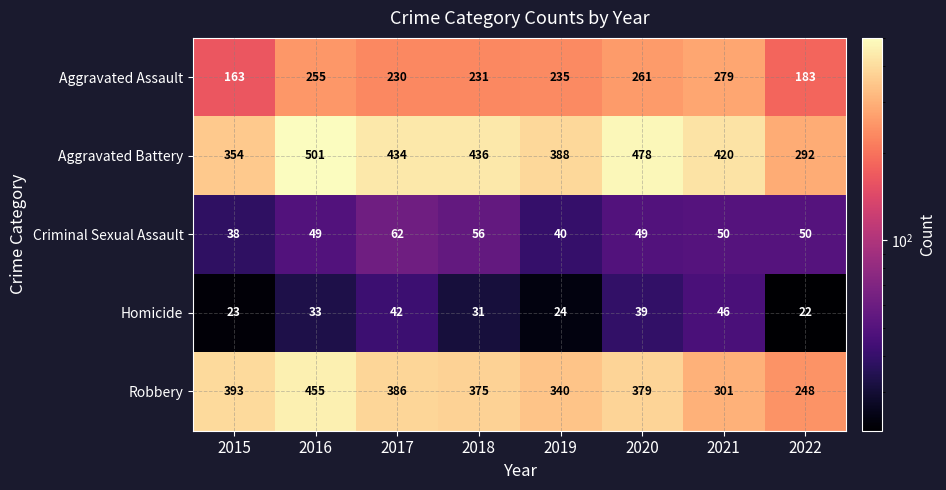

At 2016, list the series in order from smallest to largest.

Homicide, Criminal Sexual Assault, Aggravated Assault, Robbery, Aggravated Battery